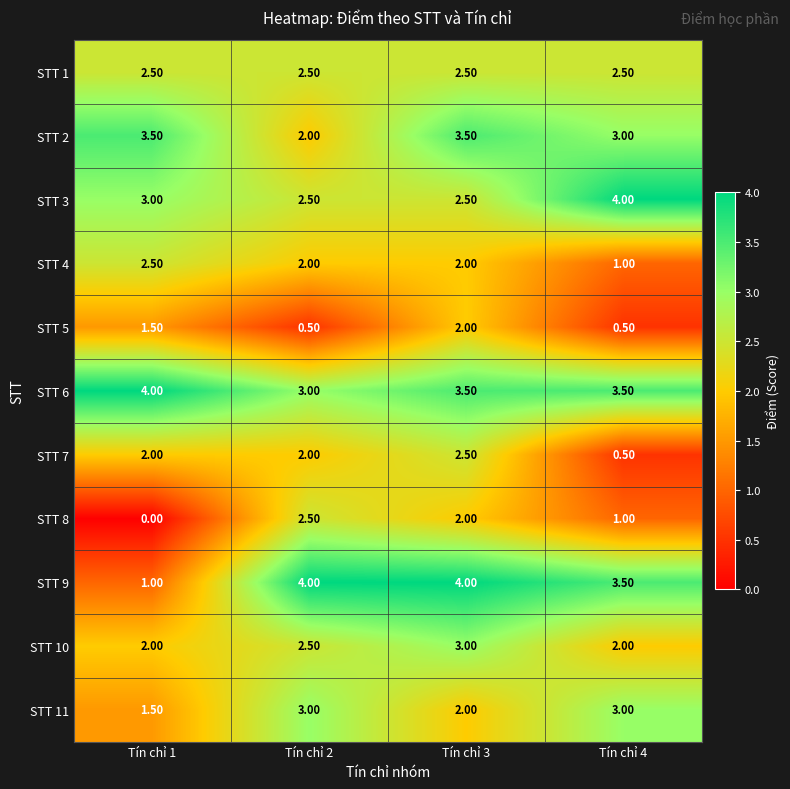

What is the maximum value shown in the chart?

4.0